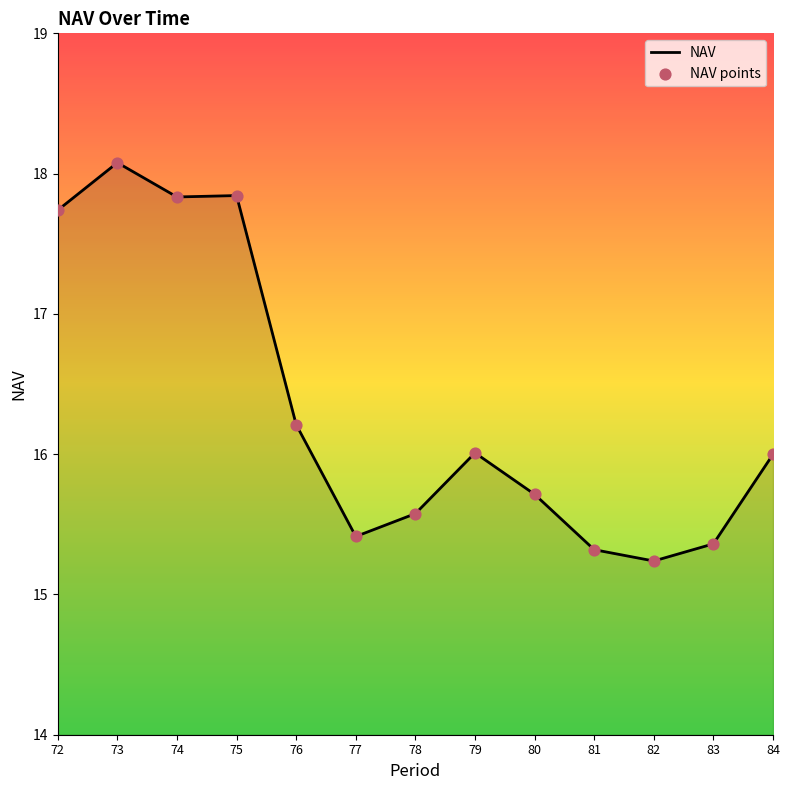

Which category has the highest value across all series?

73